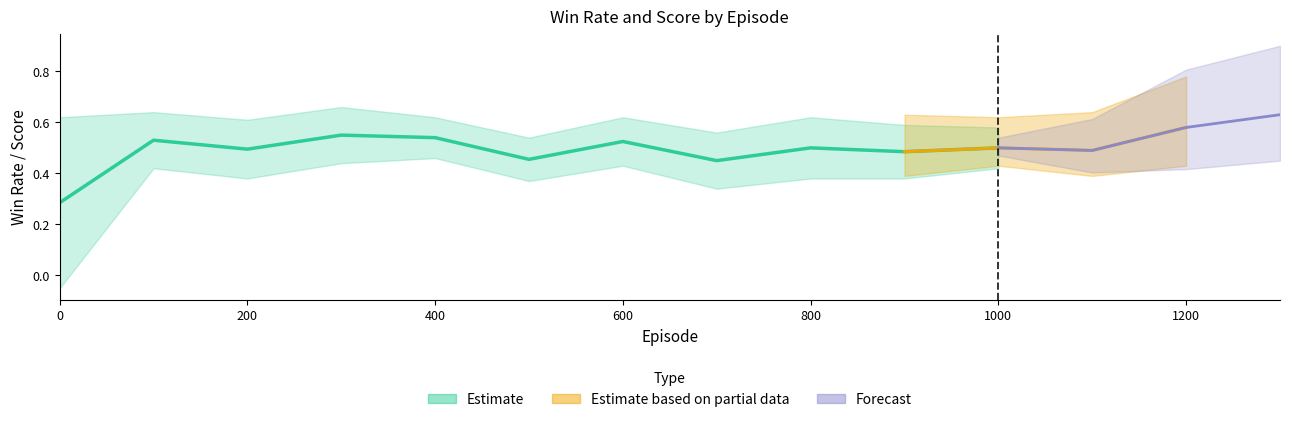

What is the sum of all test_win_rate values?

7.3